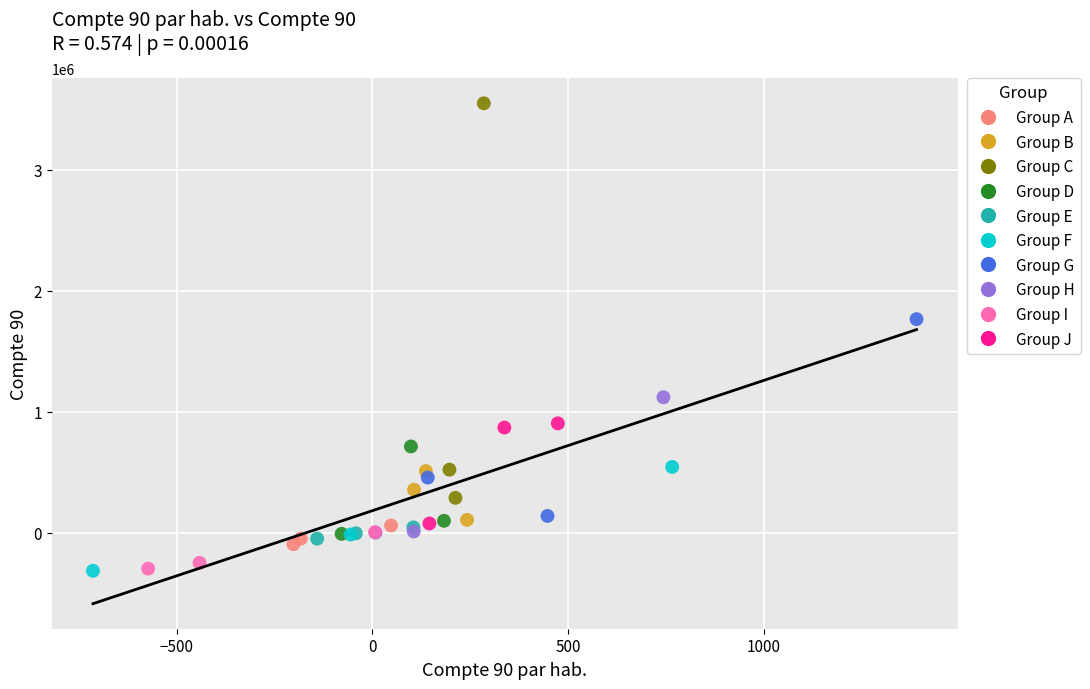

Which series has the widest spread of Y values?

Group C